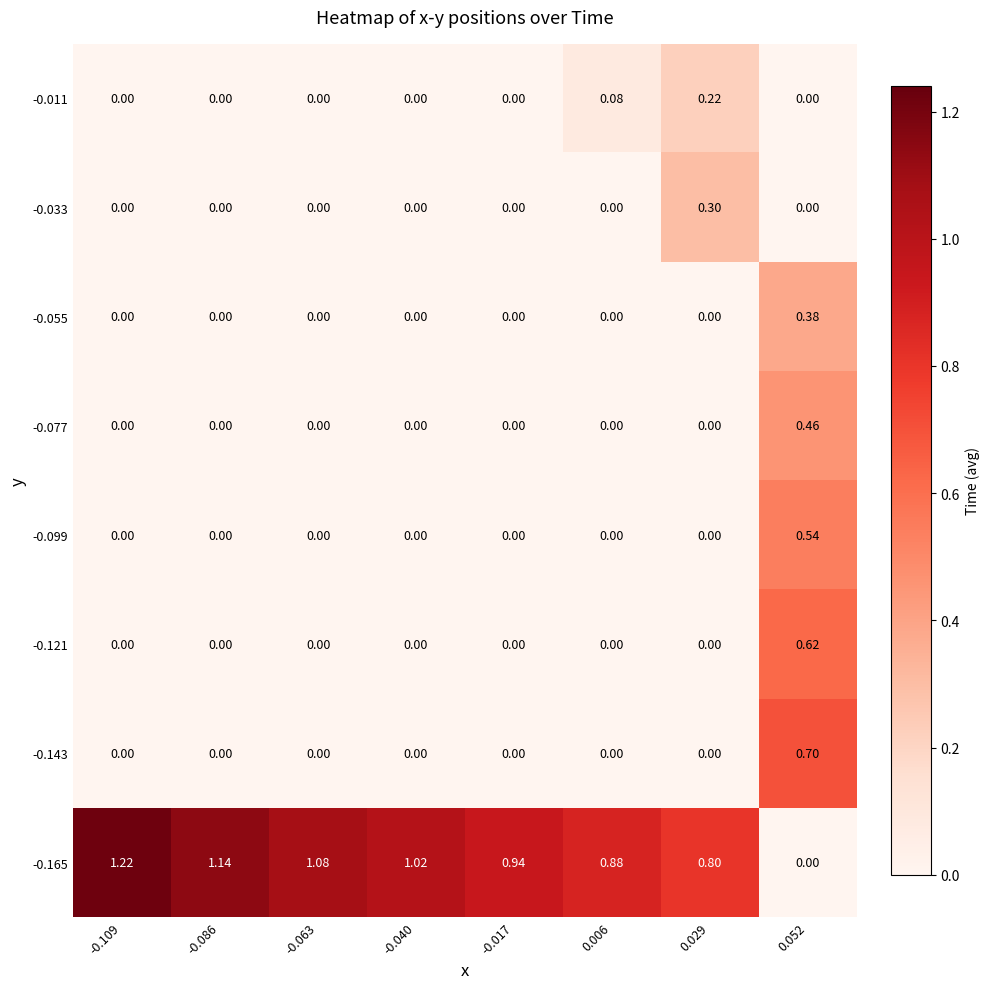

How many values in the -0.077 series exceed 0?

1